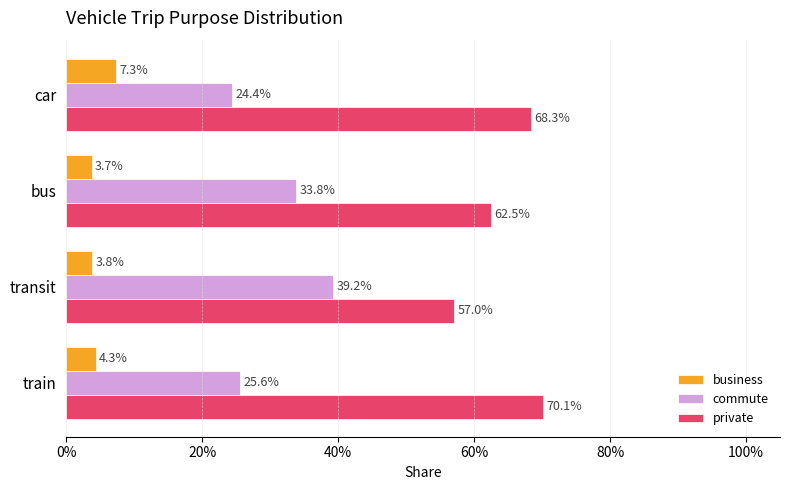

What are all the series names shown in the legend?

business, commute, private